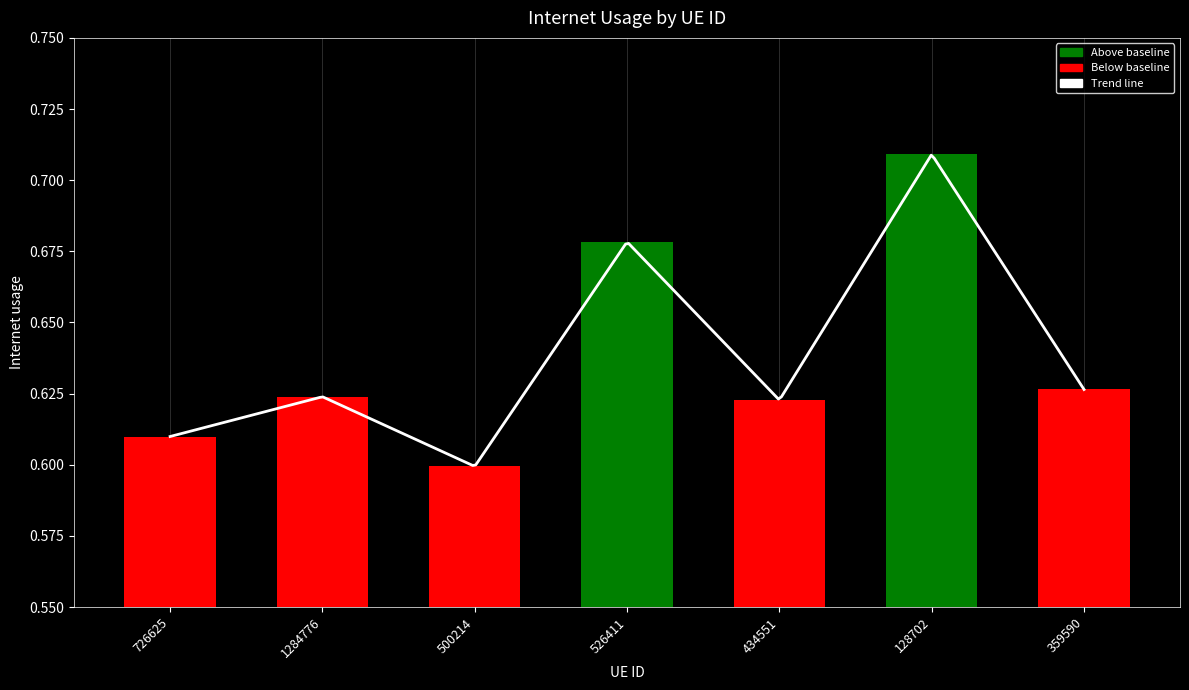

Is it true that the value at 1284776 is 0.4?

False